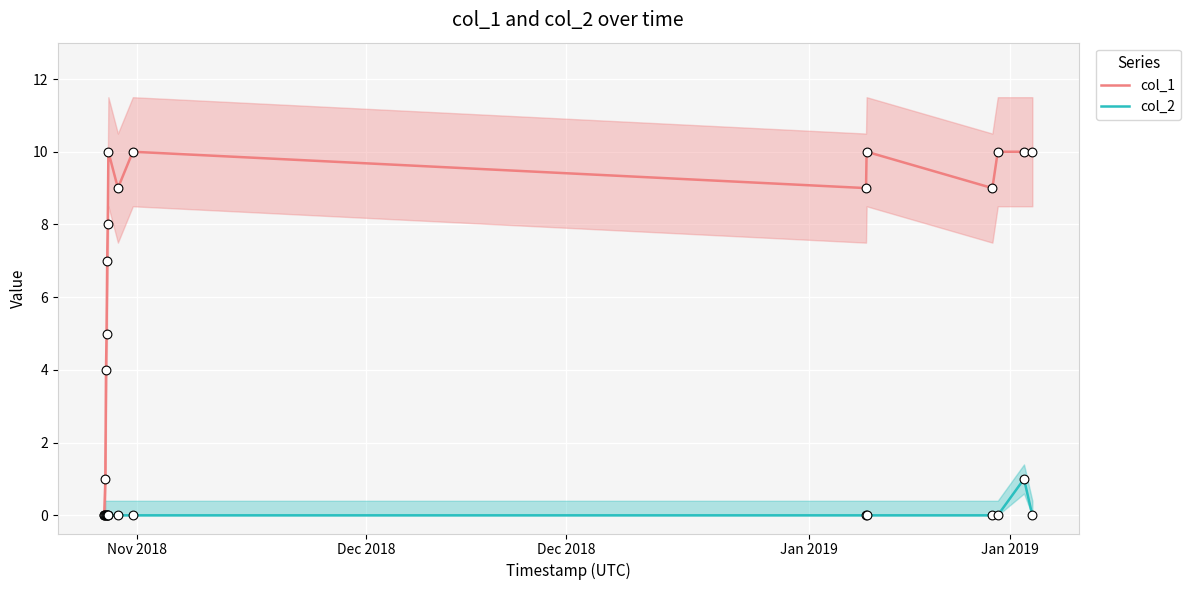

What are all the series names shown in the legend?

col_1, col_2